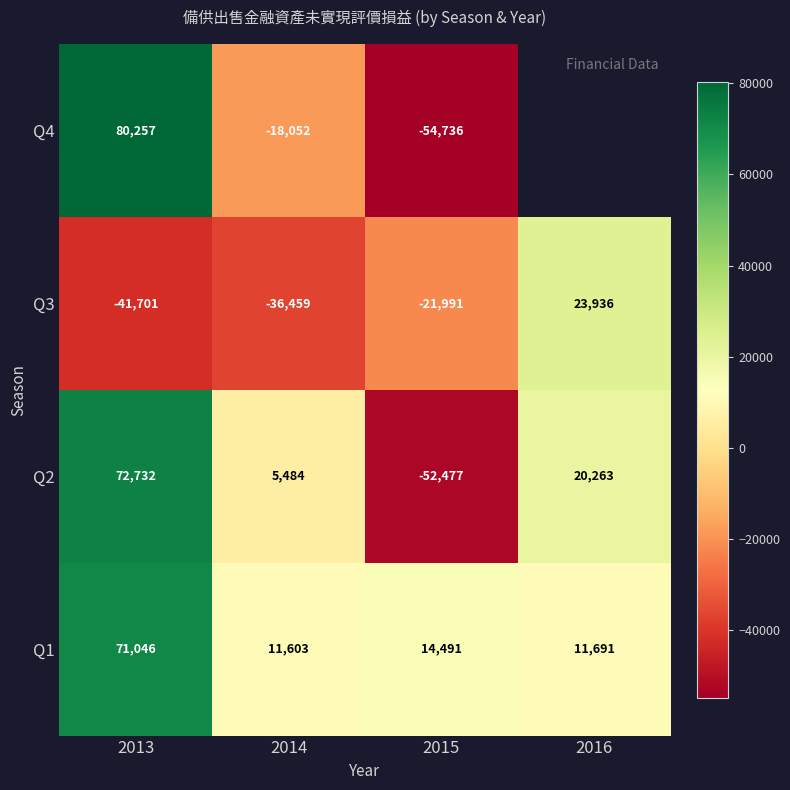

Is the value of Q1 at 2016 greater than the value of Q2 at 2013?

No